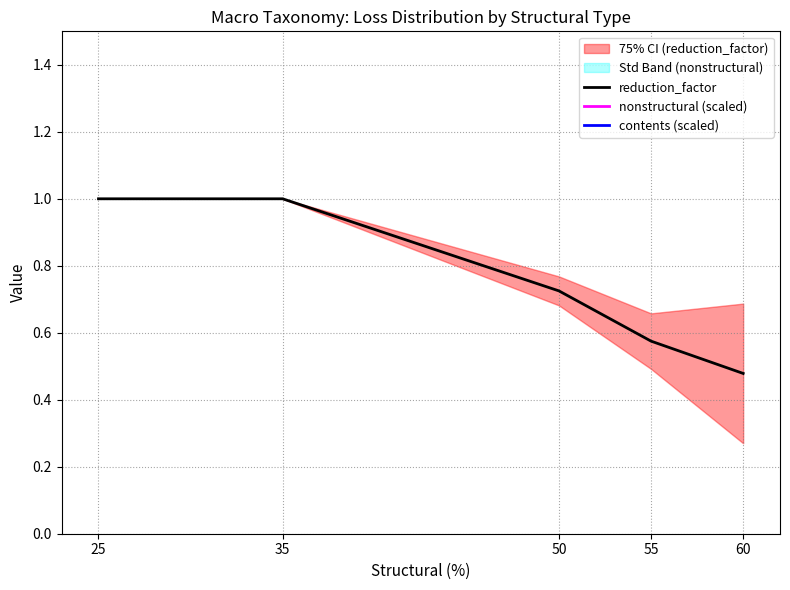

The value of contents (scaled) at 60 is 7.5. True or false?

True